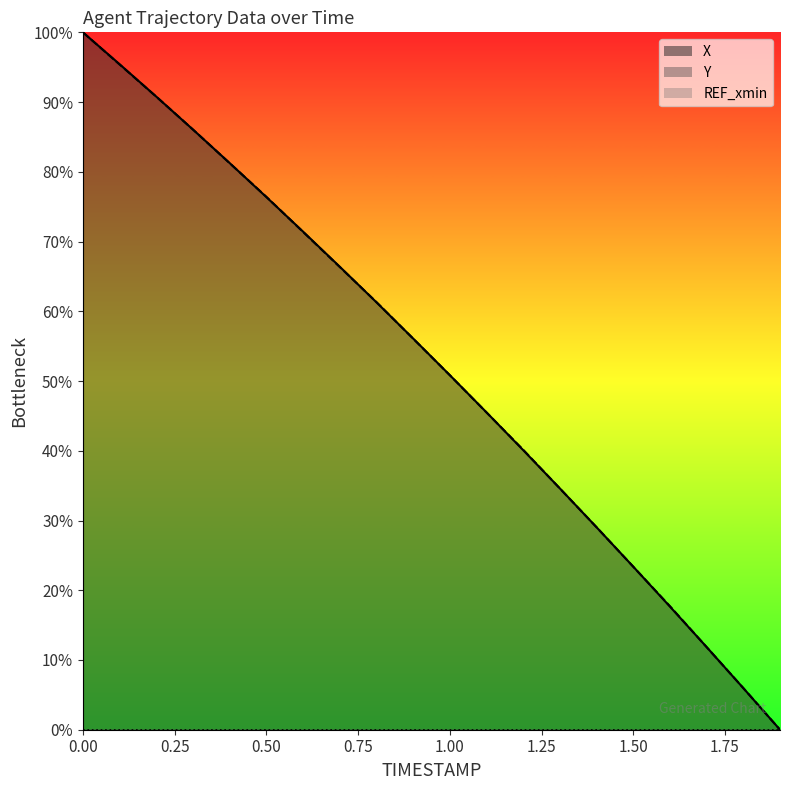

At which label is X closest to 50?

1.0